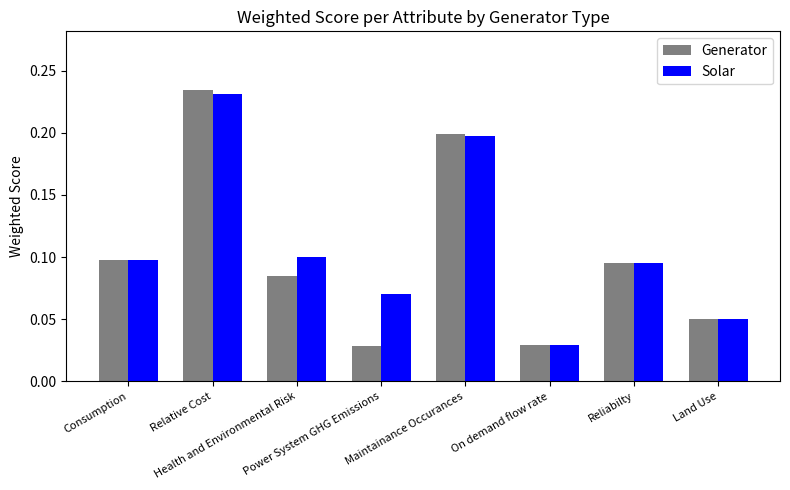

How many Generator values are between 0 and 1?

8